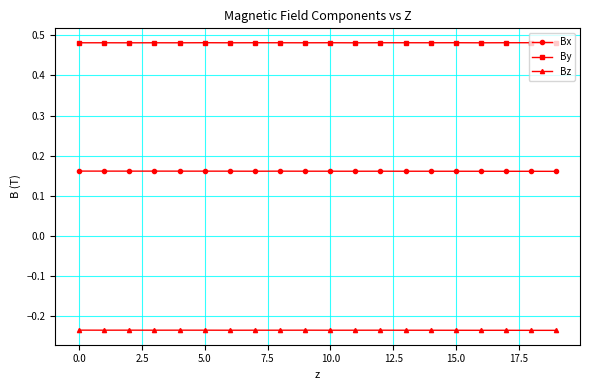

True or false: Bz and Bx cross at least once.

False